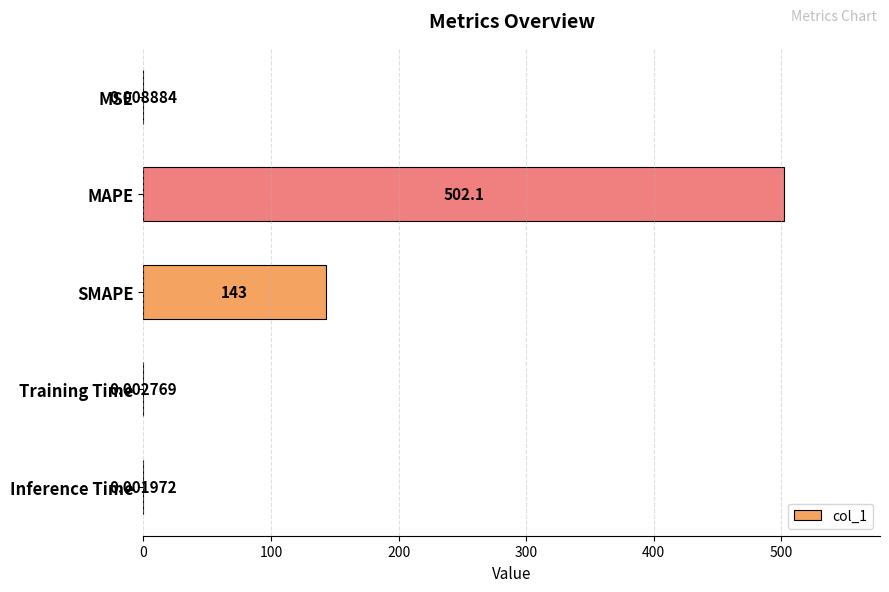

What is the change in value from MAPE to Inference Time?

-502.1